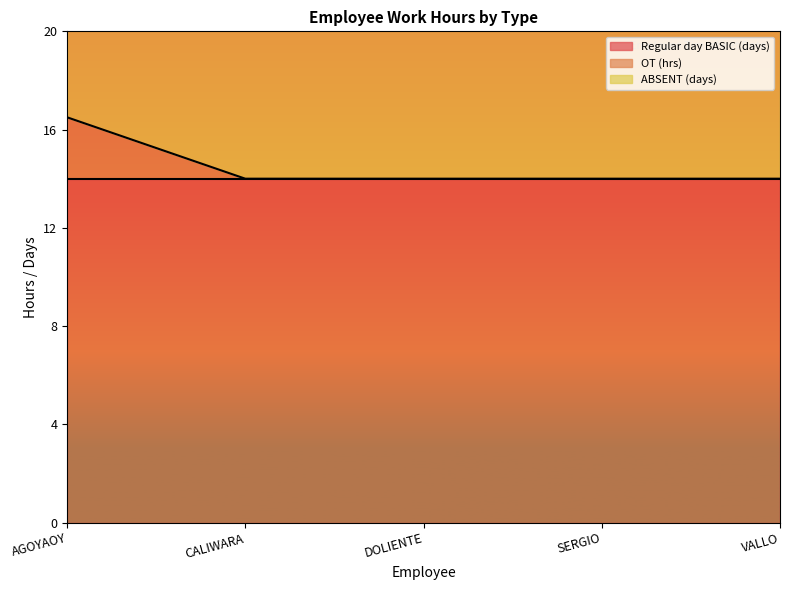

Is the value of ABSENT (days) at AGOYAOY greater than the value of OT (hrs) at SERGIO?

Yes